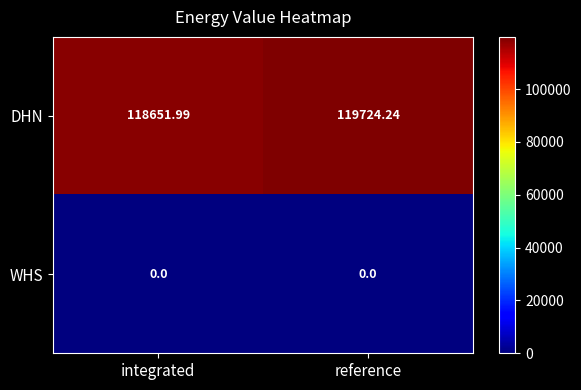

List the series in order of their peak value, lowest first.

WHS, DHN